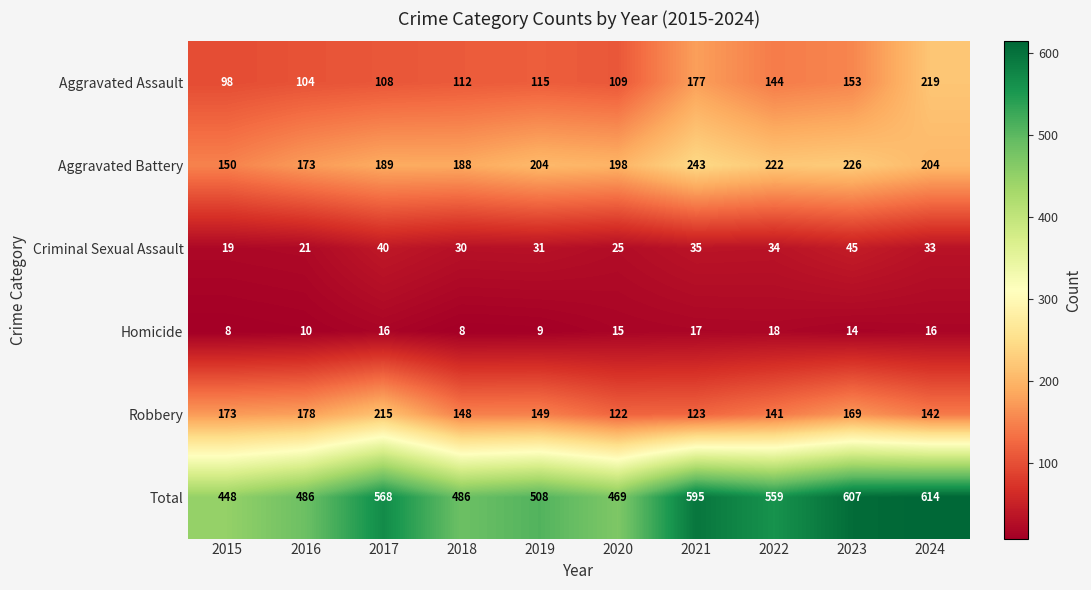

Which series has the largest total across all categories?

Total